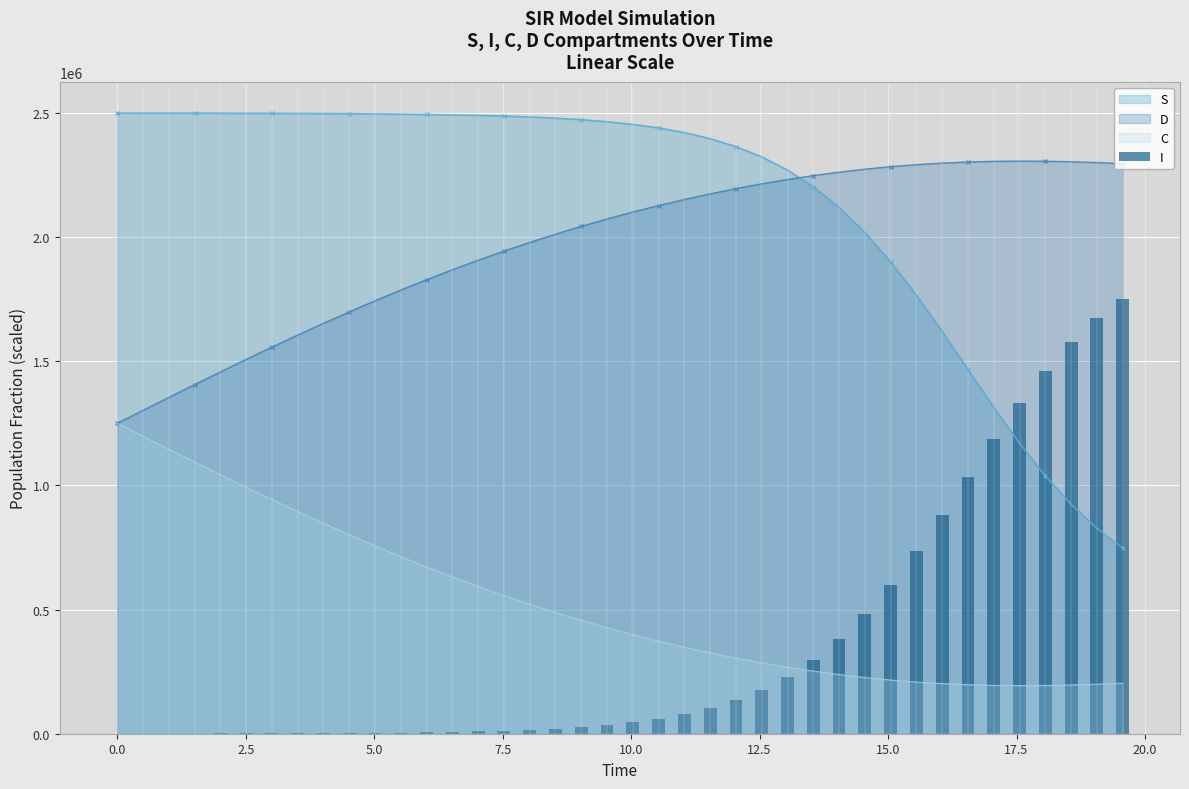

How many times do S and D cross each other?

1